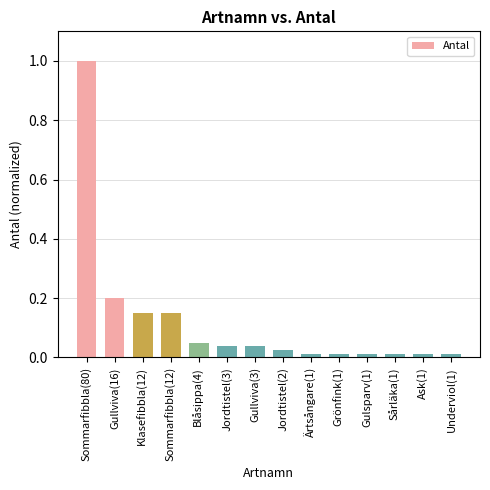

True or false: the data shows 0.3 at Gullviva(16).

False